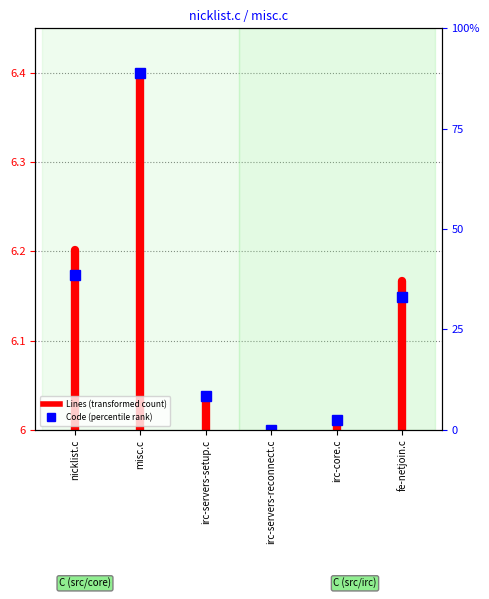

What is the average value?

6.1